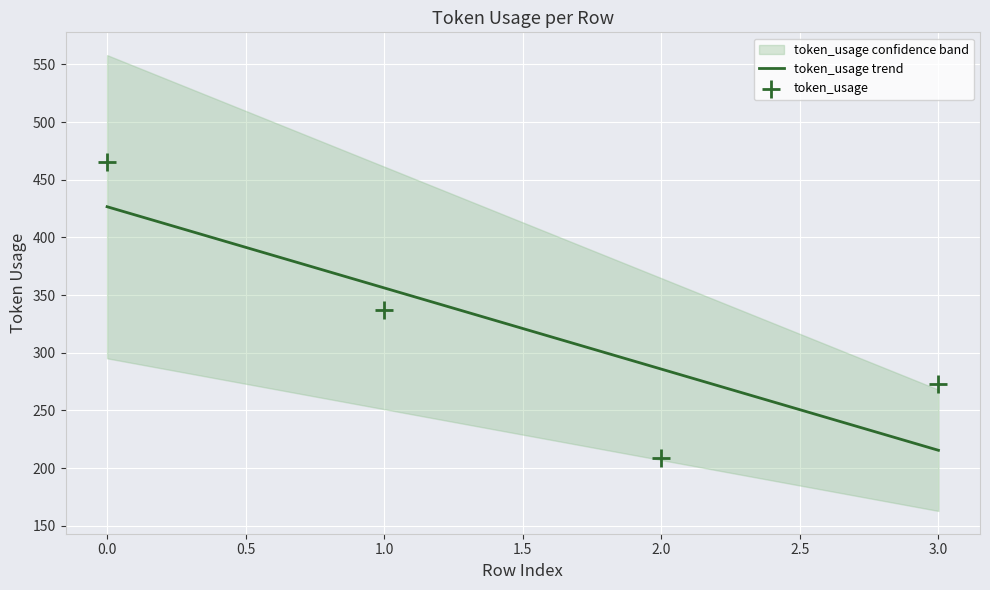

Between 3 and 2, which is larger?

3